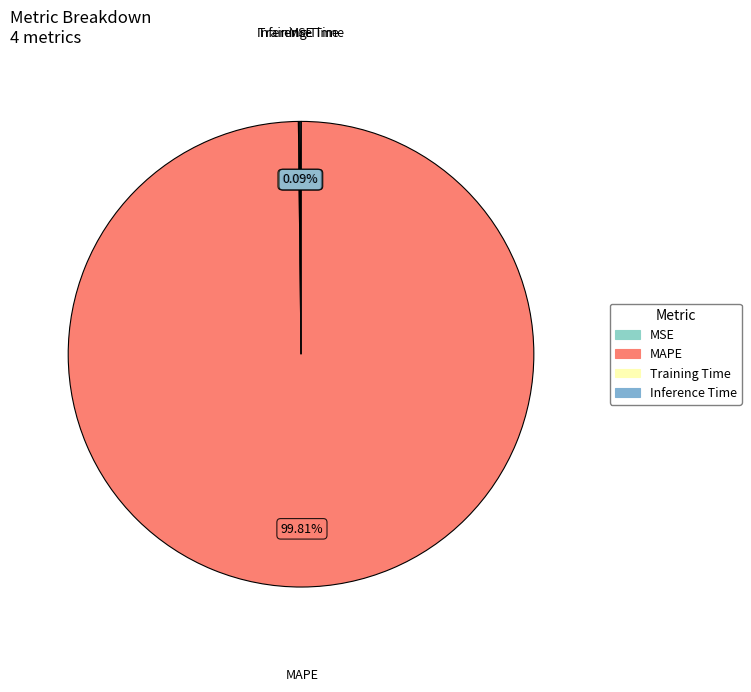

The MAPE slice represents 100% of the pie. True or false?

True